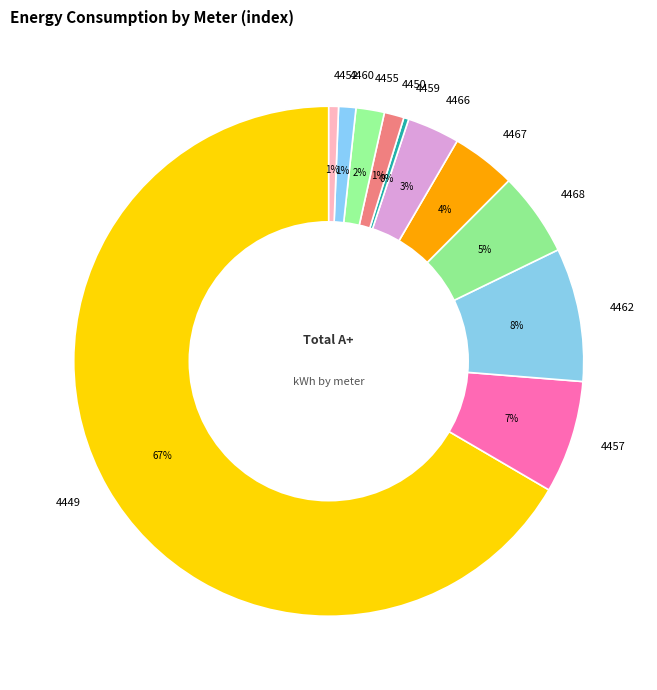

Do 4466 and 4462 together represent more than half of the pie?

No